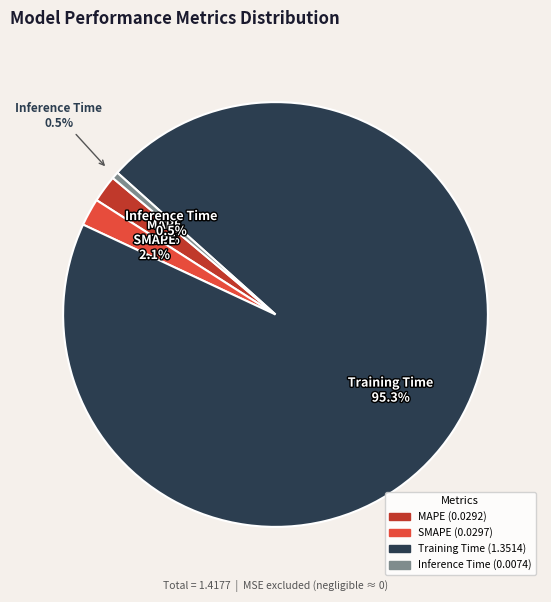

Is it true that MAPE is 2% of the pie?

True